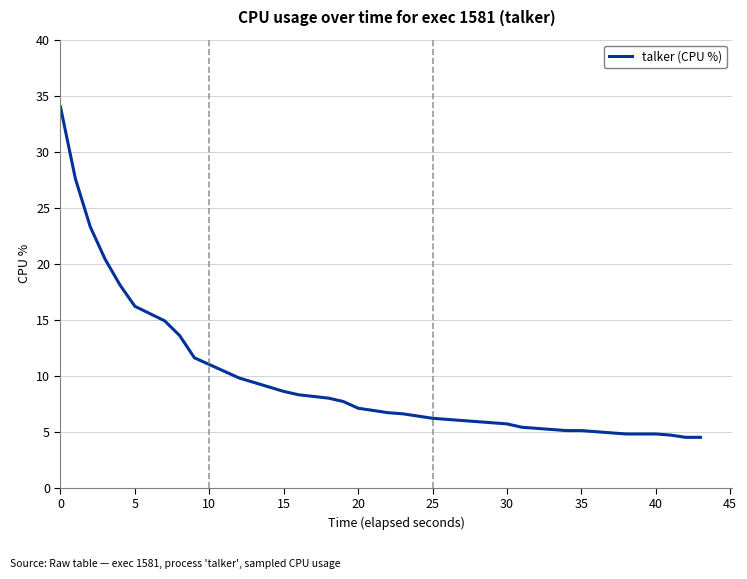

How many distinct data groups are displayed?

1